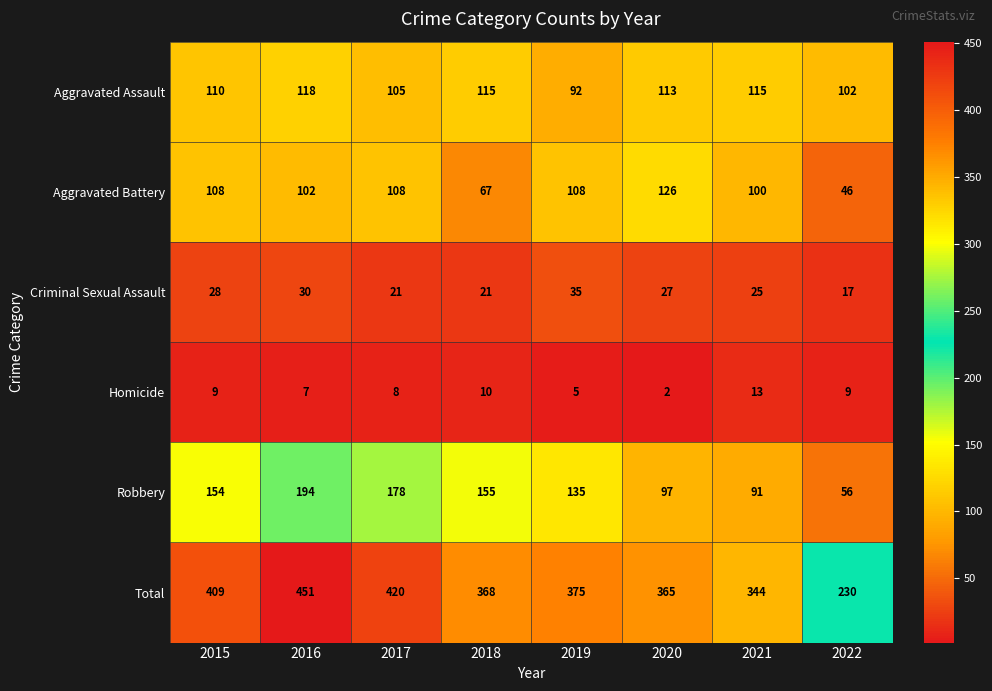

What is the smallest value displayed?

2